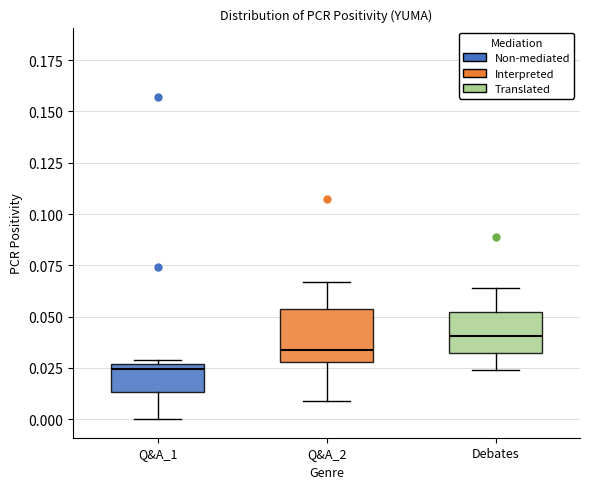

Reading left to right, transcribe this box plot: for each box, give where its median line is, the range the box spans, and where its two whiskers end, as read against the y-axis. The values are not printed on the chart, so give them approximately, as read against the axis.

Q&A_1: median 0.025 (just below the box's upper edge), box 0.015 to 0.025, whiskers 0.000 to 0.030
Q&A_2: median 0.035, box 0.030 to 0.055, whiskers 0.010 to 0.065
Debates: median 0.040, box 0.030 to 0.050, whiskers 0.025 to 0.065